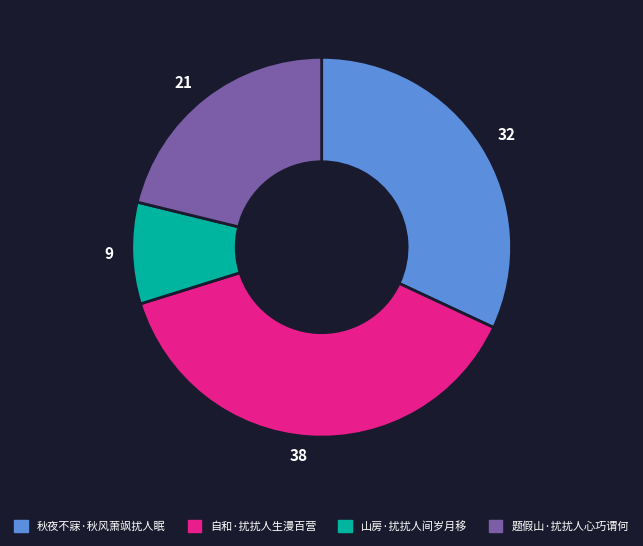

The 自和·扰扰人生漫百营 slice represents 38% of the pie. True or false?

True